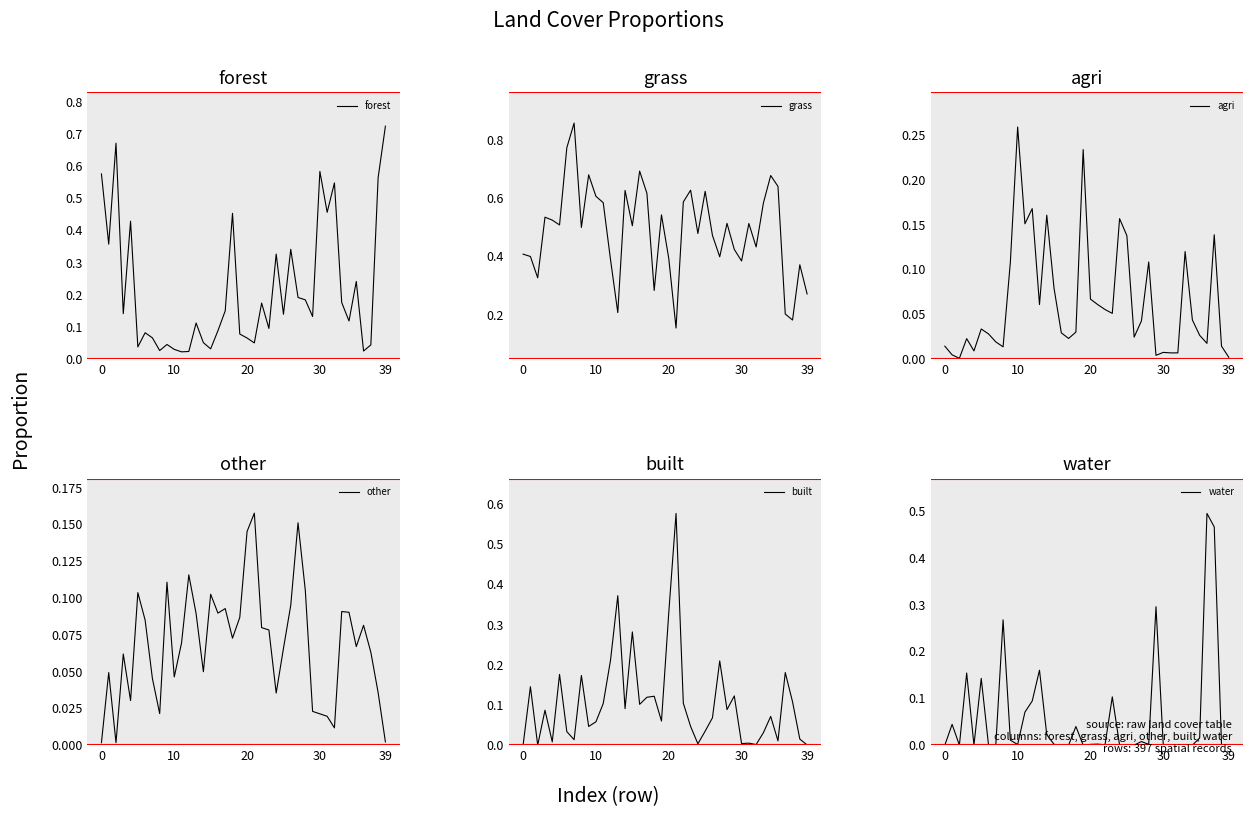

Which series has the largest range (max minus min)?

grass